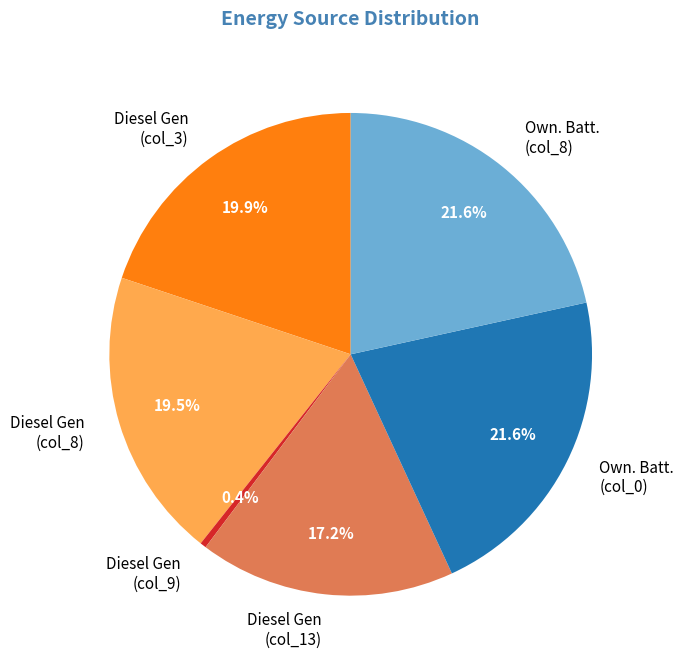

Is there any slice that represents more than half of the pie?

No